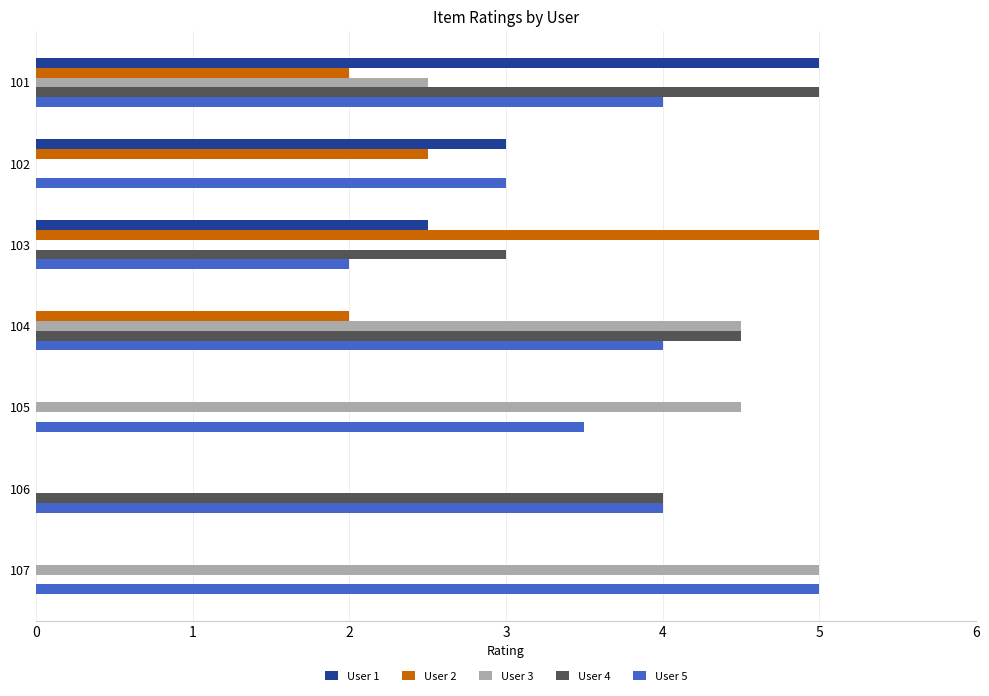

How many distinct data groups are displayed?

5